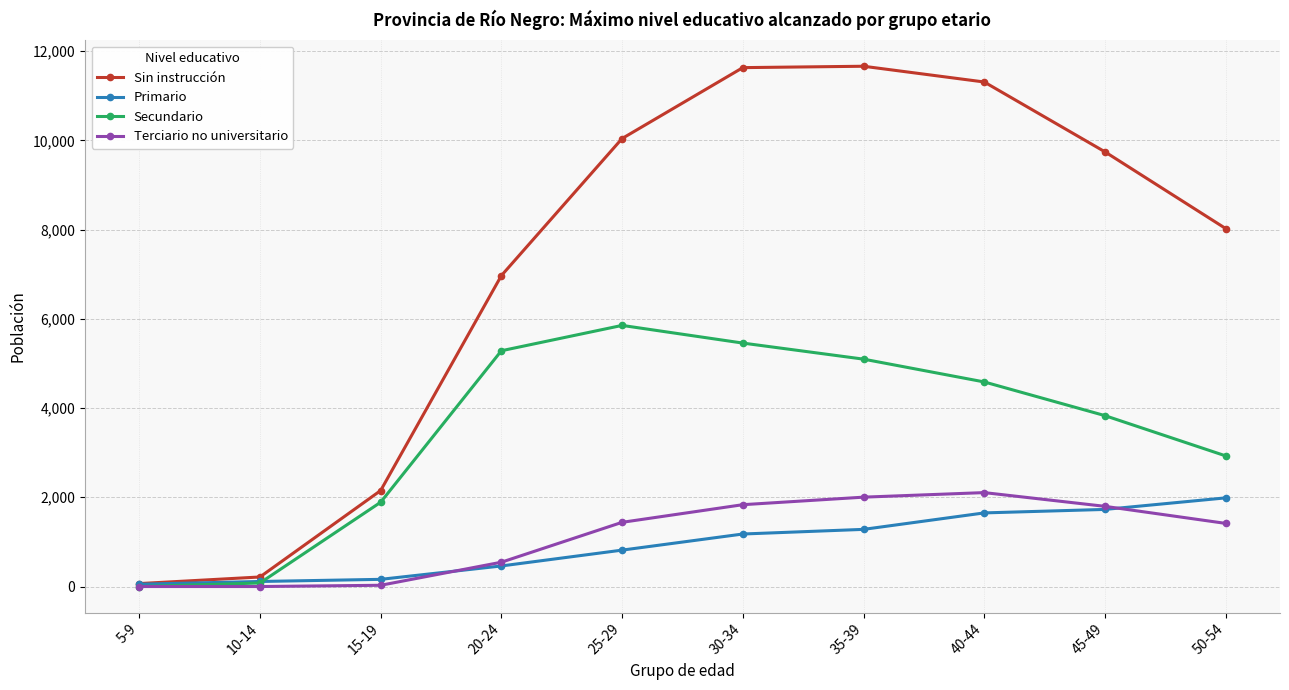

Which series has the largest total across all categories?

Sin instrucción